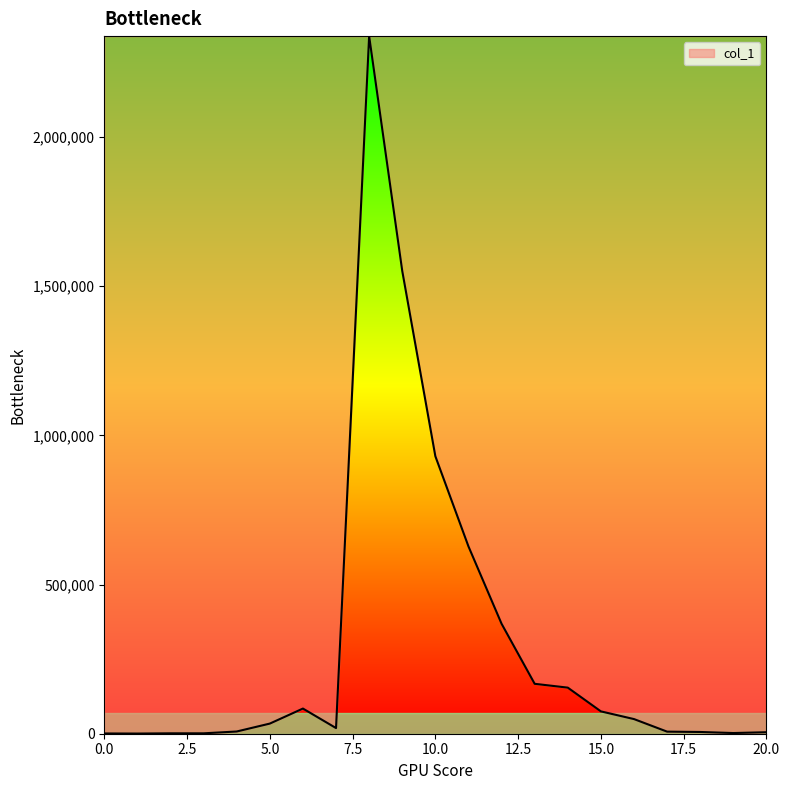

What is the greatest value displayed?

2337649